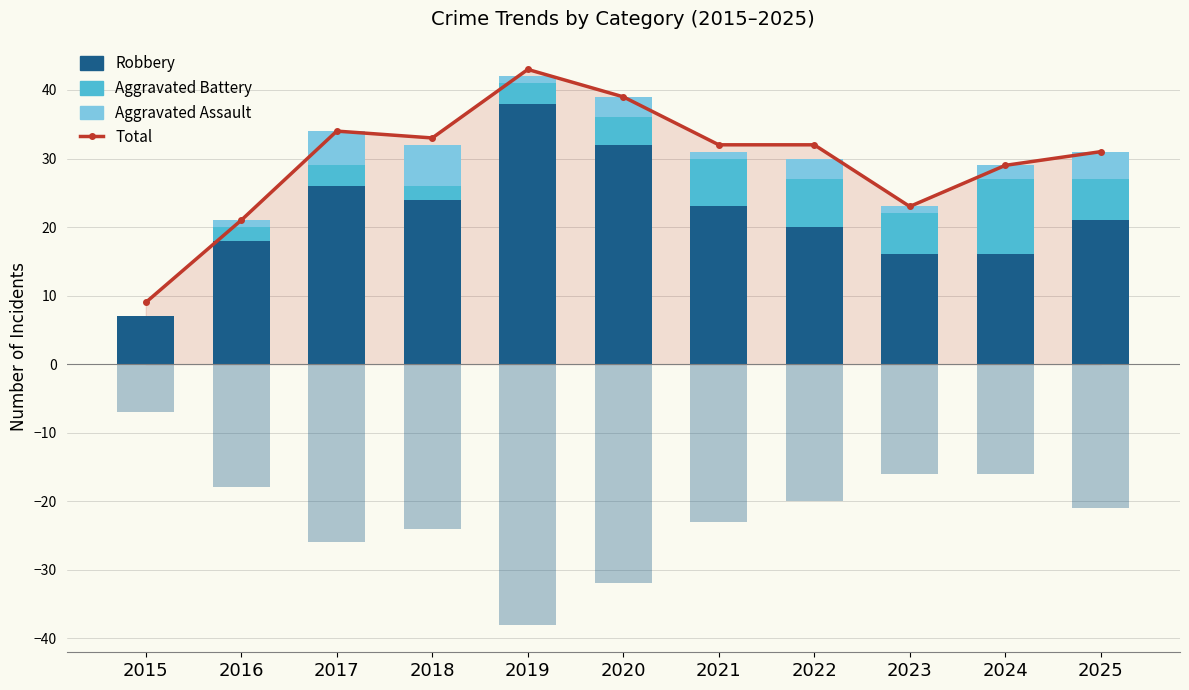

The Aggravated Assault series shows -4 at 2015. True or false?

False